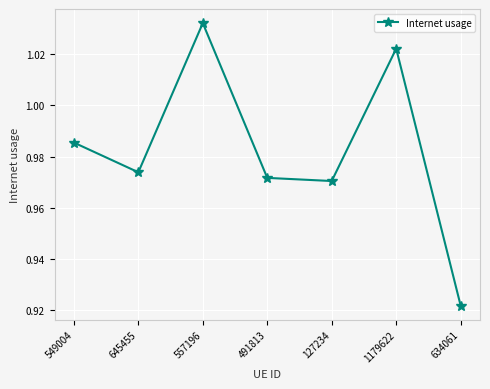

Count the values in the range 0 to 1.

5